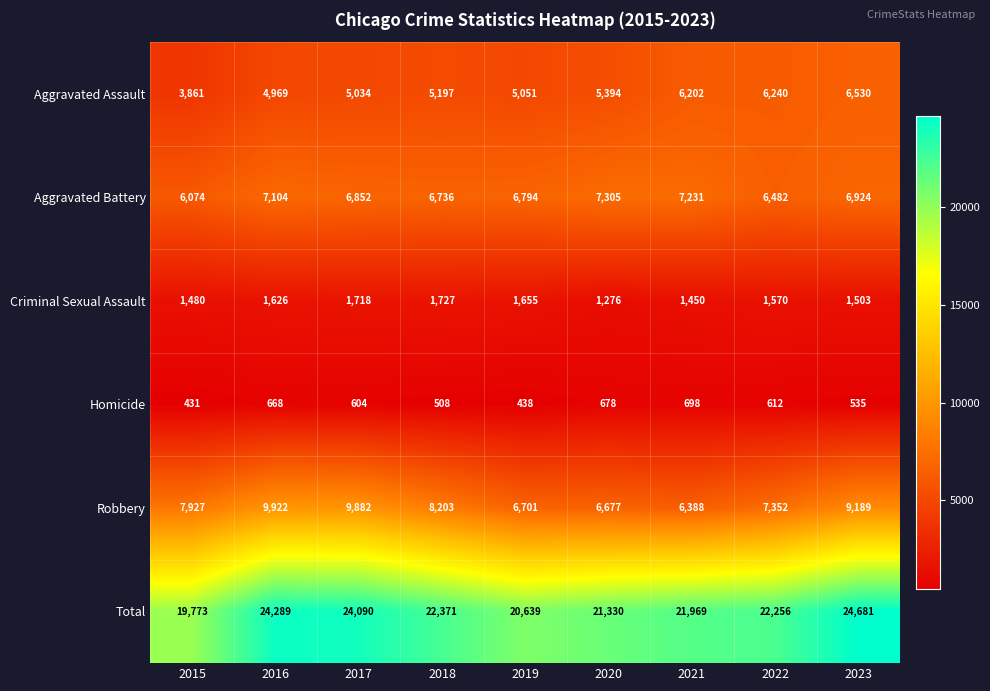

List the series in order of their peak value, lowest first.

Homicide, Criminal Sexual Assault, Aggravated Assault, Aggravated Battery, Robbery, Total